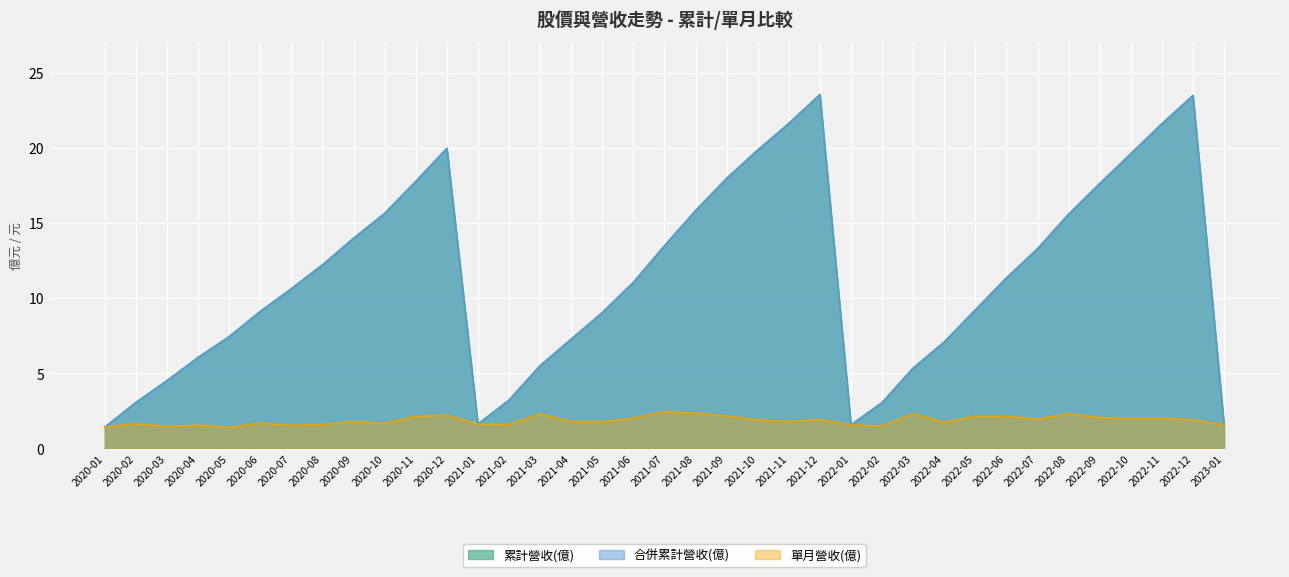

What is the label of the 5th point from the left?

2020-05